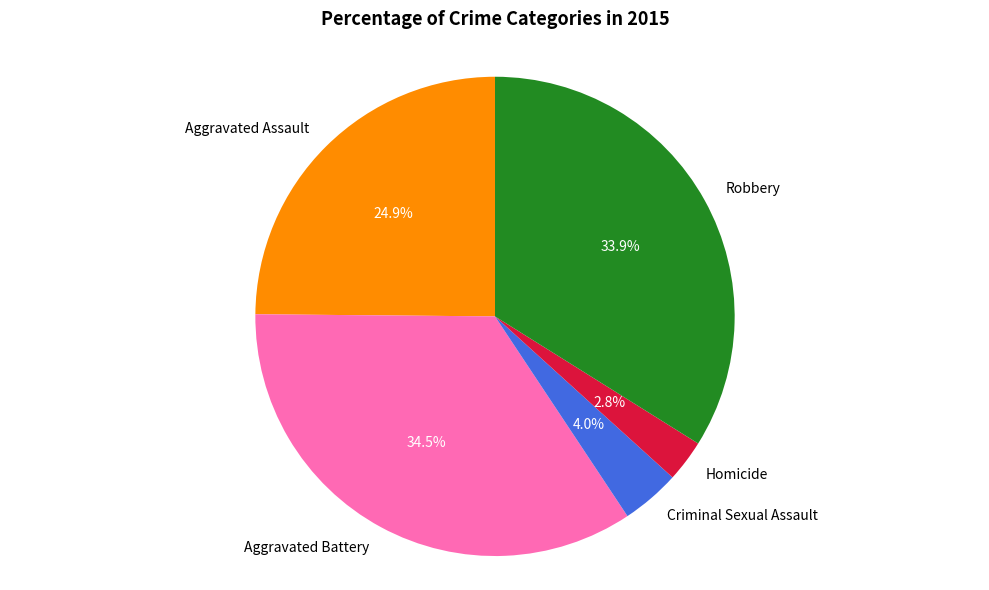

Approximately how many times larger is the value at Aggravated Assault compared to Aggravated Battery?

0.7